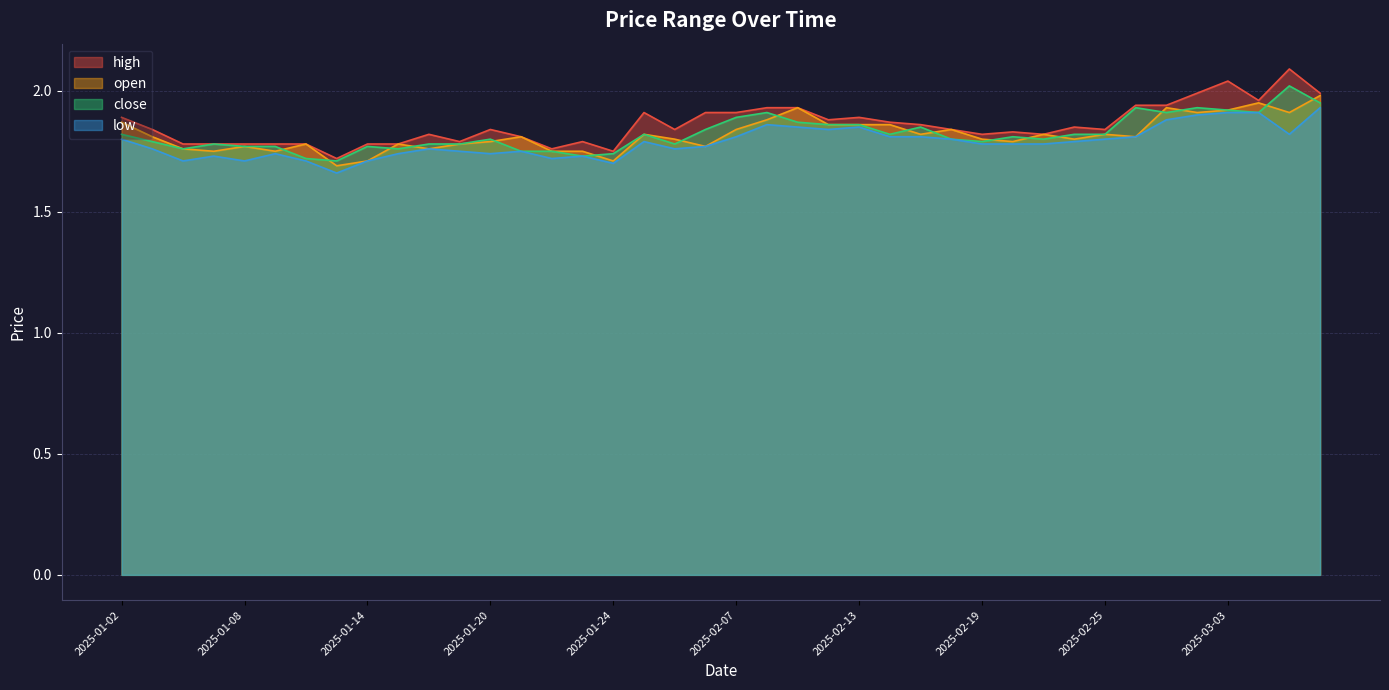

Rank the series by their maximum value, from highest to lowest.

high, close, open, low